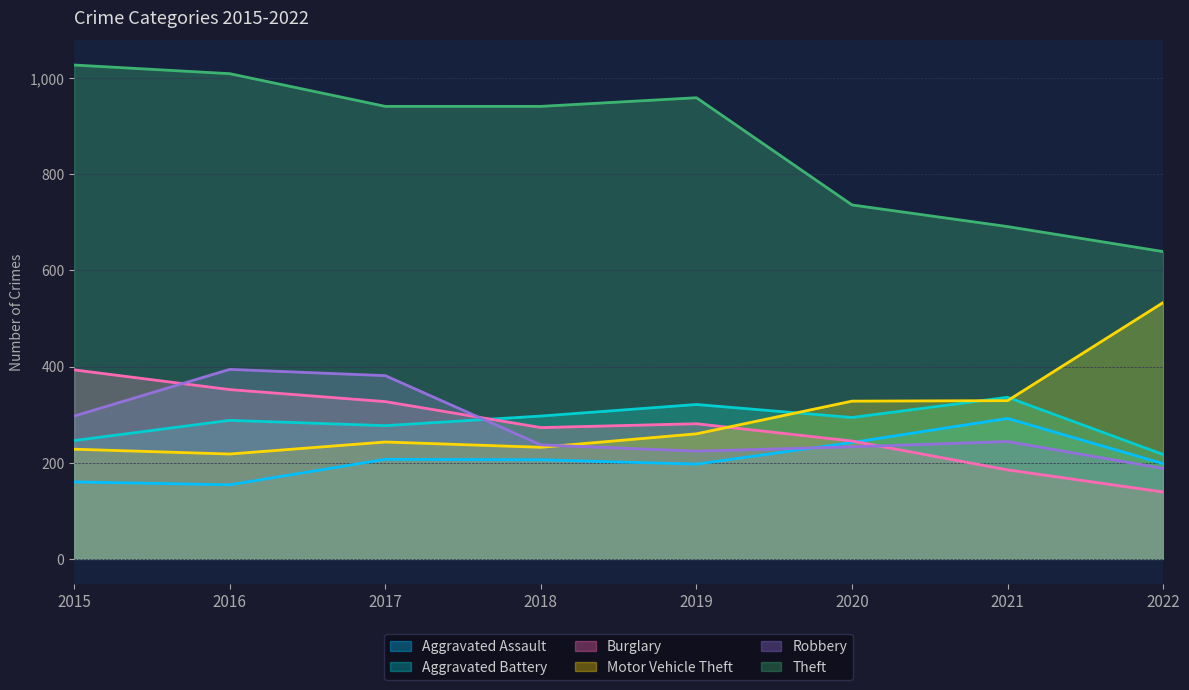

At which category does Burglary reach its first local peak?

2019